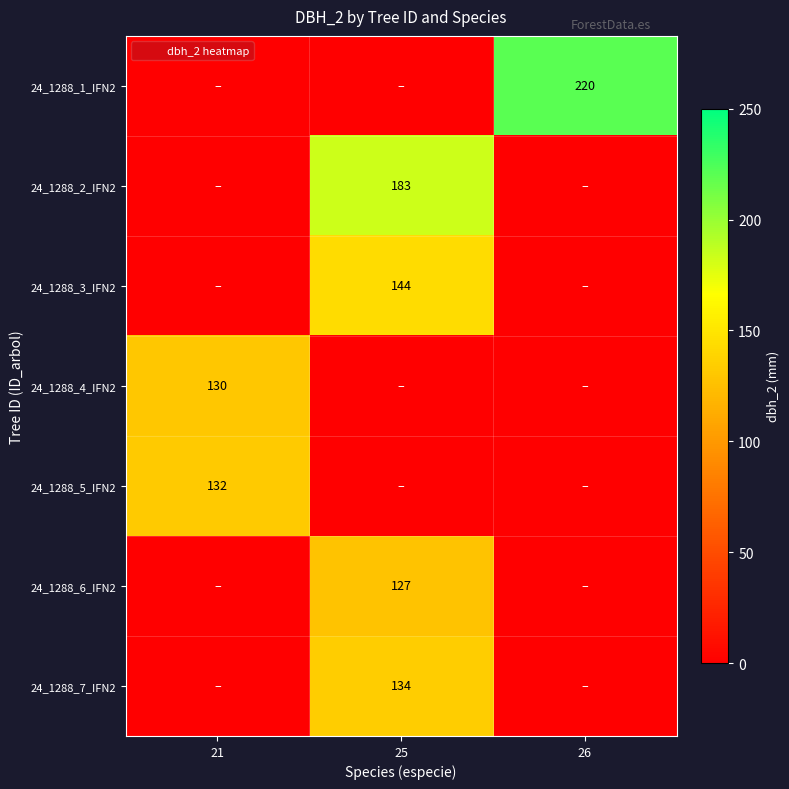

List the series in order of their peak value, highest first.

24_1288_1_IFN2, 24_1288_2_IFN2, 24_1288_3_IFN2, 24_1288_7_IFN2, 24_1288_5_IFN2, 24_1288_4_IFN2, 24_1288_6_IFN2